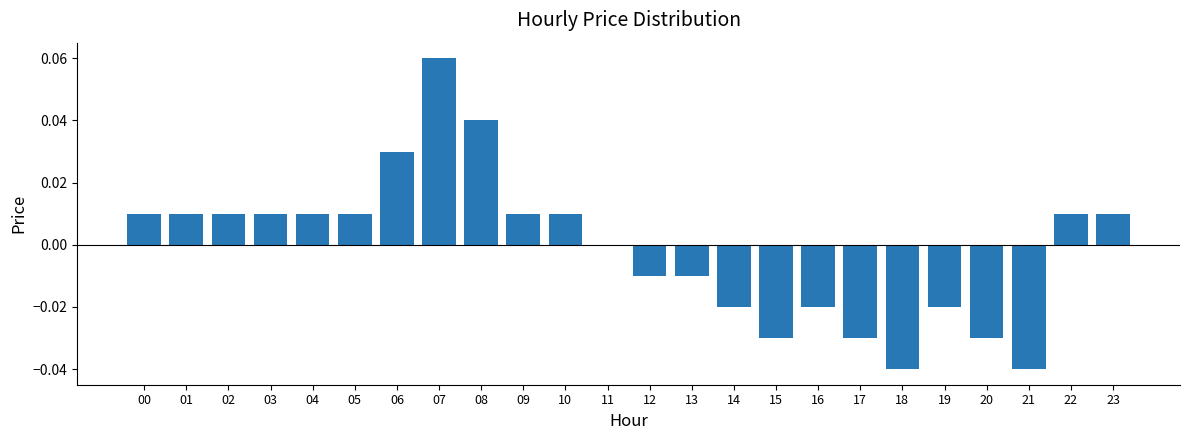

The value at 01 is 0.0. True or false?

True